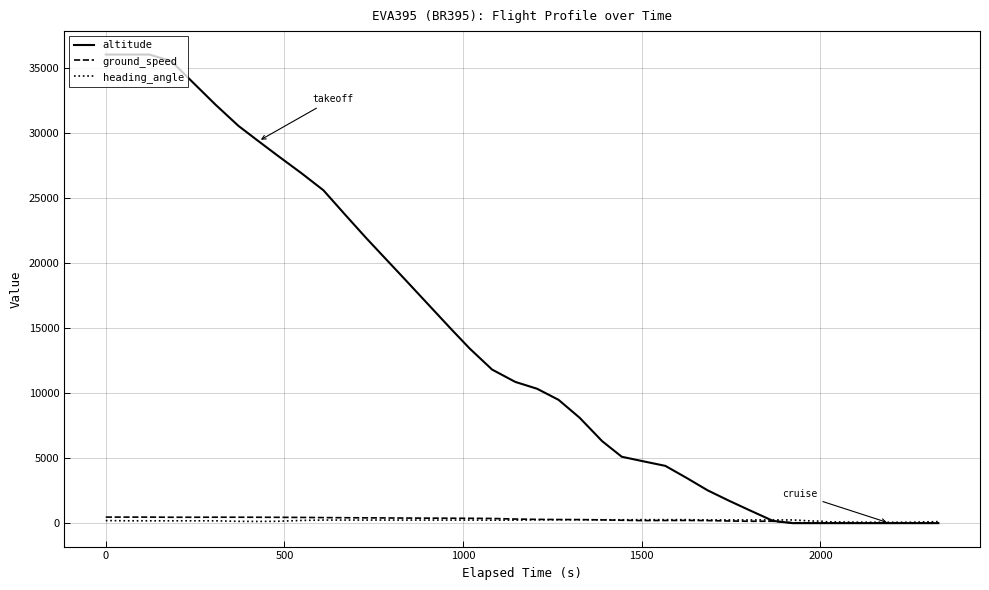

What is the maximum value shown in the chart?

36000